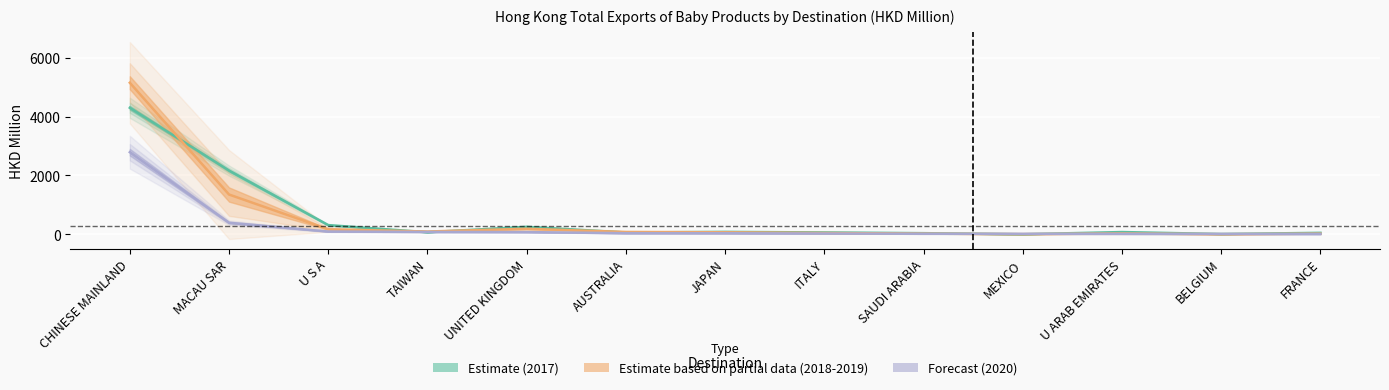

Reading left to right, list all the values displayed in this chart.

201712: 4298.4	2164.8	313.6	71.0	255.2	62.6	83.1	64.0	39.4	2.1	77.7	9.8	50.8
201812: 5149.2	1352.2	171.7	95.6	189.4	79.4	69.1	46.4	23.4	6.9	29.8	5.2	23.2
201912: 2790.1	393.3	95.3	81.3	75.9	38.9	37.8	26.5	18.0	17.5	15.7	14.4	11.3